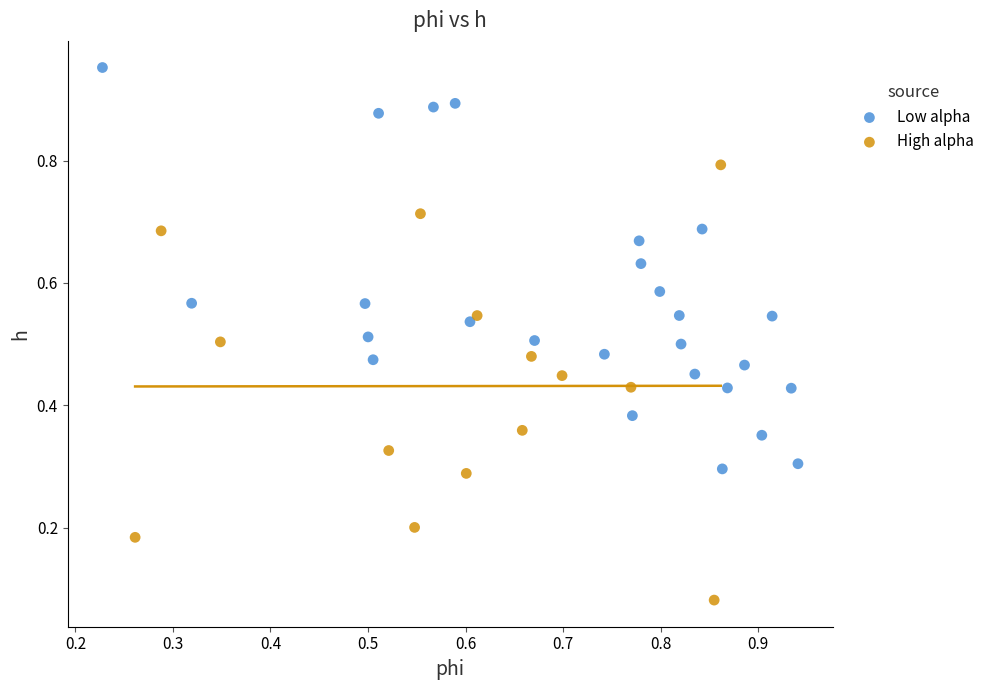

Which series contains the highest Y value?

Low alpha